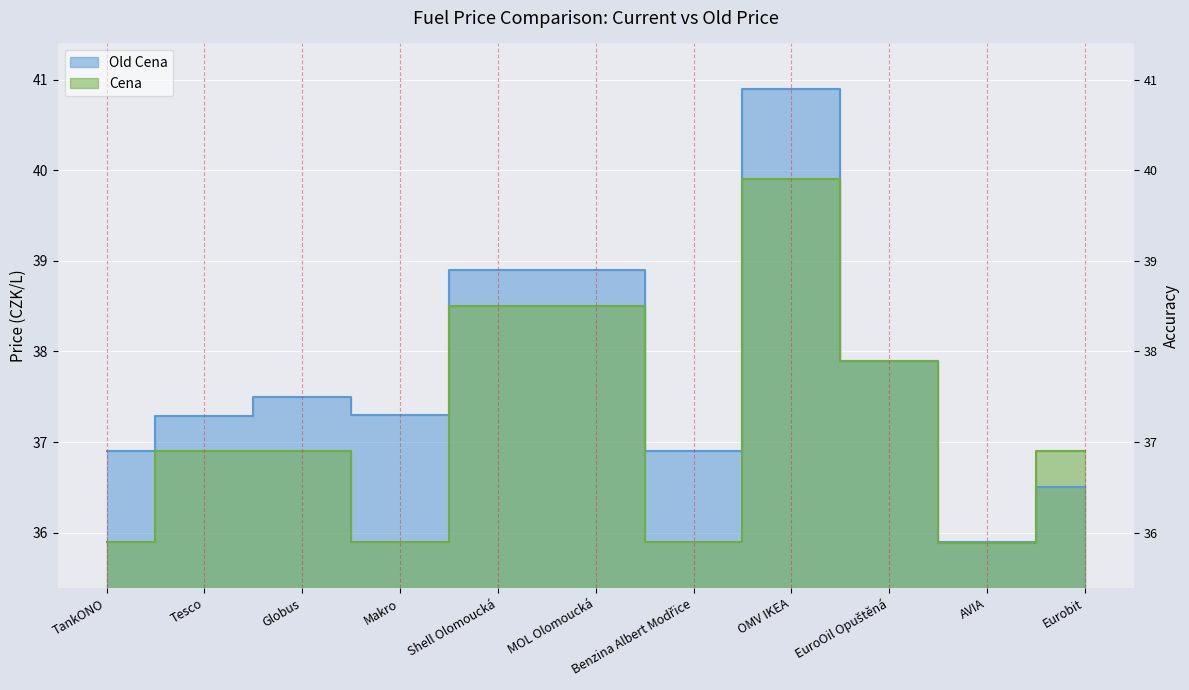

Where does the Old Cena series first go above 37?

Tesco